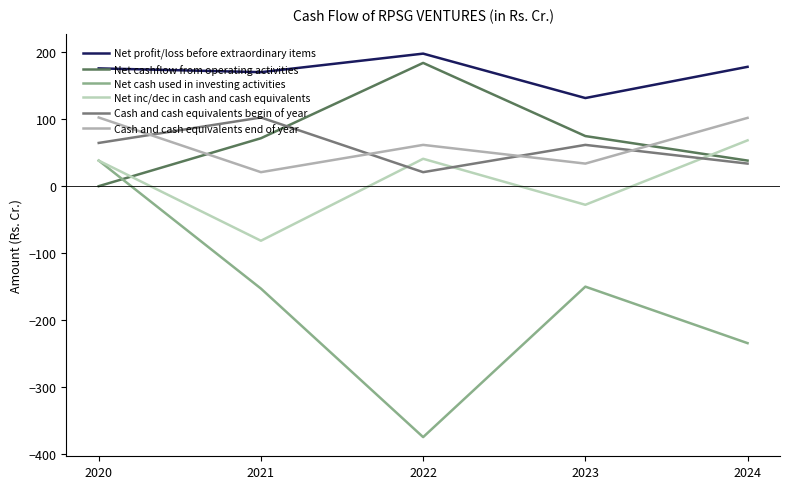

How many distinct data groups are displayed?

6